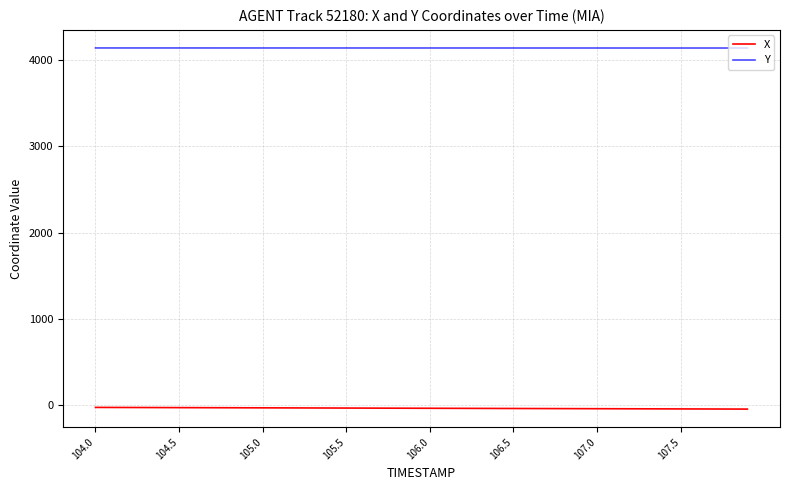

Rank the series by their average value, from highest to lowest.

Y, X